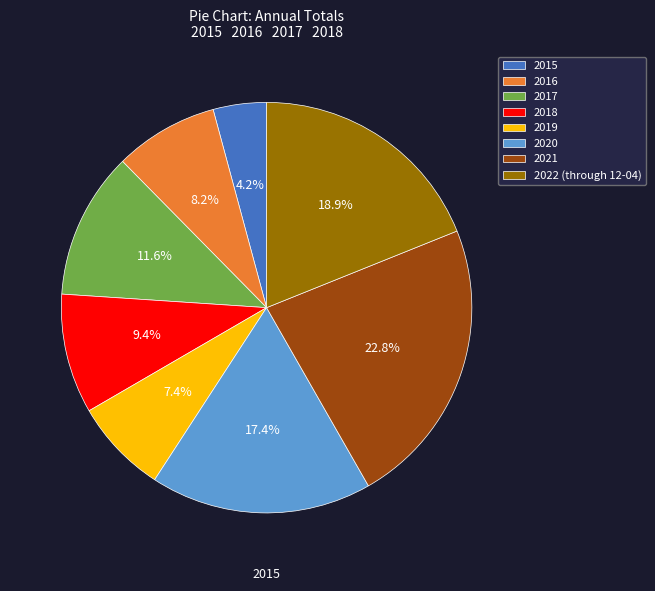

How many segments does this pie chart have?

8